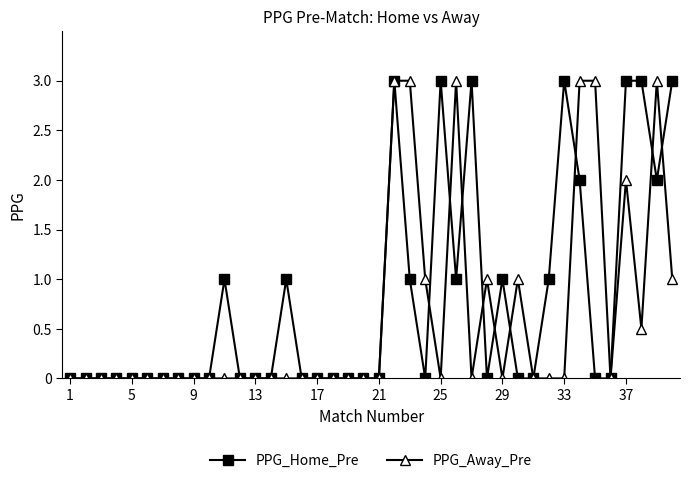

Which series has the largest total across all categories?

PPG_Home_Pre